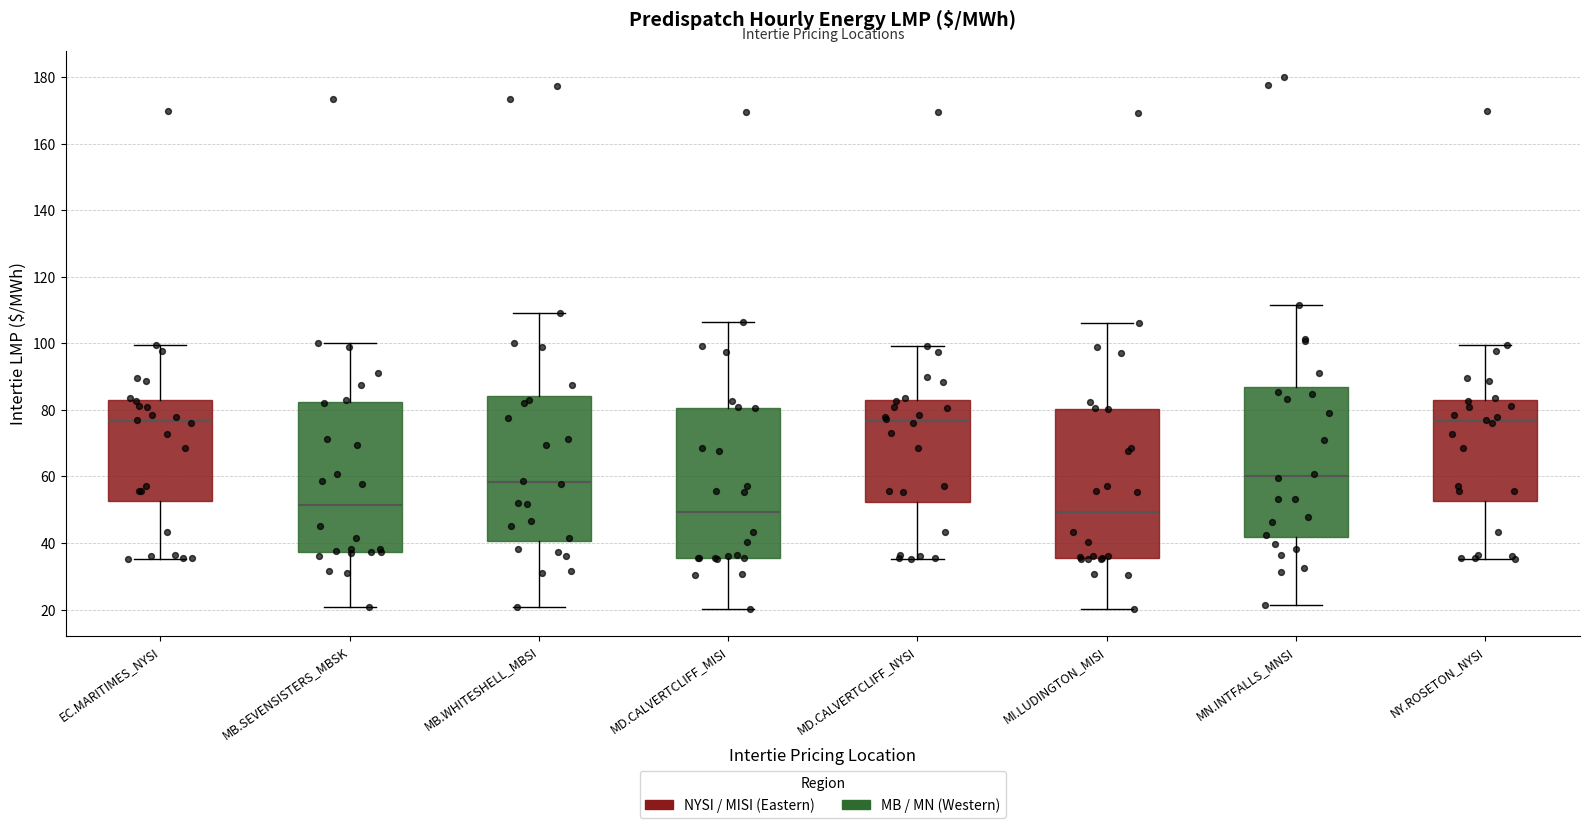

Reading left to right, transcribe this box plot: for each box, give where its median line is, the range the box spans, and where its two whiskers end, as read against the y-axis. The values are not printed on the chart, so give them approximately, as read against the axis.

EC.MARITIMES_NYSI: median 76, box 52 to 82, whiskers 36 to 100
MB.SEVENSISTERS_MBSK: median 52, box 38 to 82, whiskers 20 to 100
MB.WHITESHELL_MBSI: median 58, box 40 to 84, whiskers 20 to 110
MD.CALVERTCLIFF_MISI: median 50, box 36 to 80, whiskers 20 to 106
MD.CALVERTCLIFF_NYSI: median 76, box 52 to 82, whiskers 36 to 100
MI.LUDINGTON_MISI: median 50, box 36 to 80, whiskers 20 to 106
MN.INTFALLS_MNSI: median 60, box 42 to 86, whiskers 22 to 112
NY.ROSETON_NYSI: median 76, box 52 to 82, whiskers 36 to 100